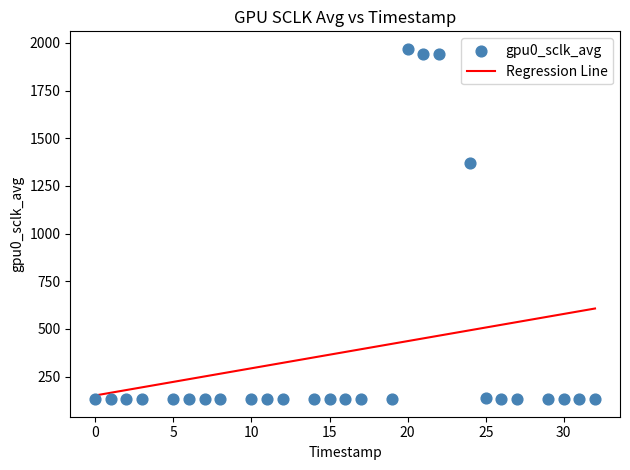

What Y value in the scatter plot is closest to 1050?

1369.5